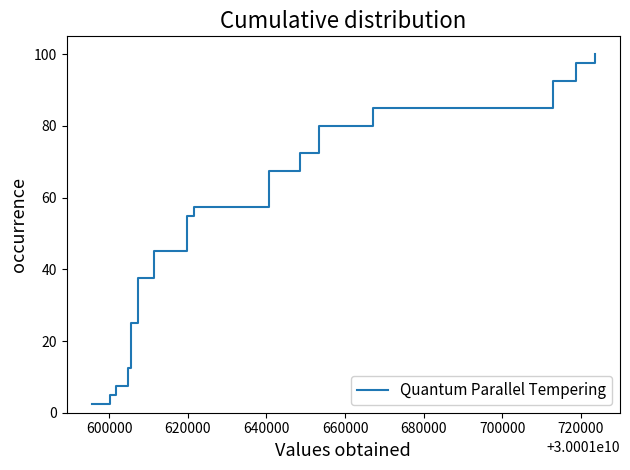

What is the difference between the maximum and minimum values?

97.5